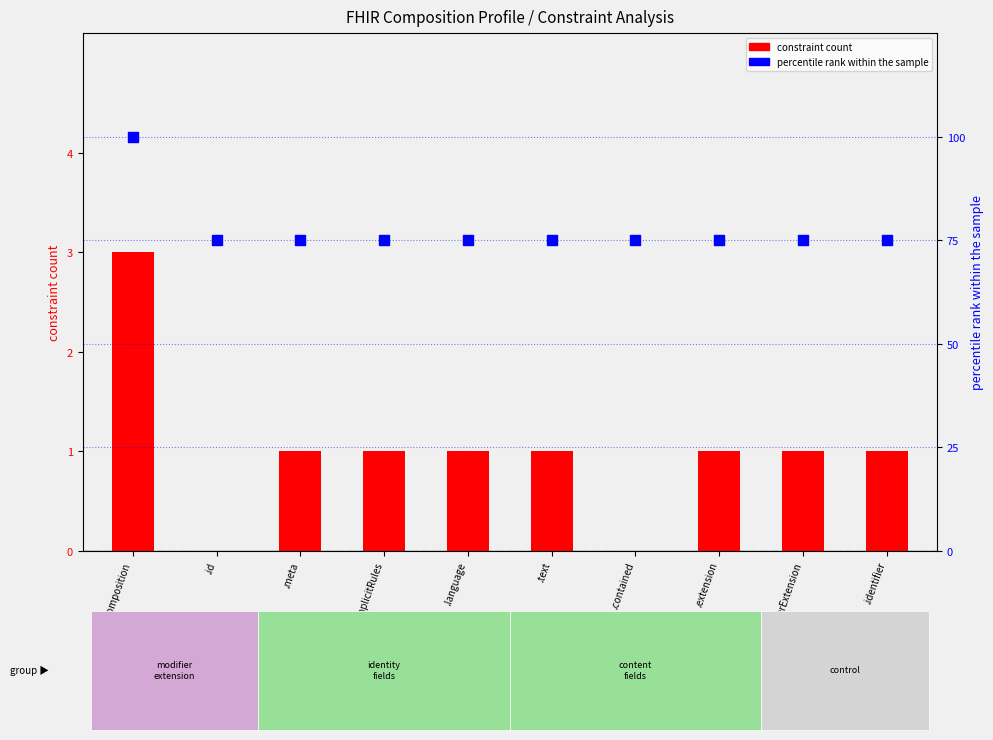

What is the total value across all series at Composition?

103